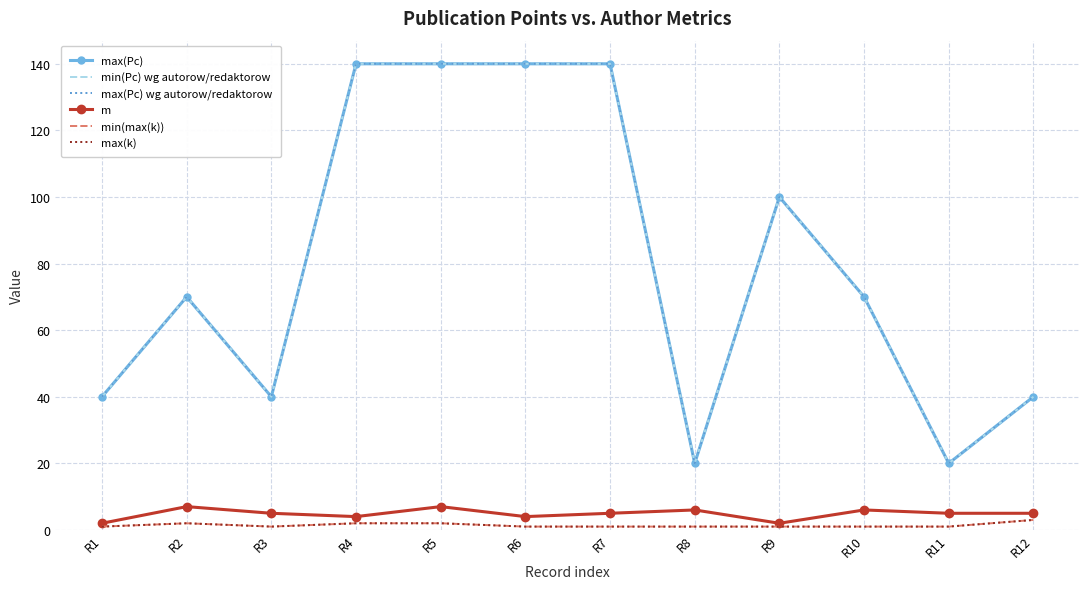

Reading right to left, transcribe all the data shown in this chart.

max(Pc): R12=40	R11=20	R10=70	R9=100	R8=20	R7=140	R6=140	R5=140	R4=140	R3=40	R2=70	R1=40
min(Pc) wg autorow/redaktorow: R12=40	R11=20	R10=70	R9=100	R8=20	R7=140	R6=140	R5=140	R4=140	R3=40	R2=70	R1=40
max(Pc) wg autorow/redaktorow: R12=40	R11=20	R10=70	R9=100	R8=20	R7=140	R6=140	R5=140	R4=140	R3=40	R2=70	R1=40
m: R12=5	R11=5	R10=6	R9=2	R8=6	R7=5	R6=4	R5=7	R4=4	R3=5	R2=7	R1=2
min(max(k)): R12=3	R11=1	R10=1	R9=1	R8=1	R7=1	R6=1	R5=2	R4=2	R3=1	R2=2	R1=1
max(k): R12=3	R11=1	R10=1	R9=1	R8=1	R7=1	R6=1	R5=2	R4=2	R3=1	R2=2	R1=1